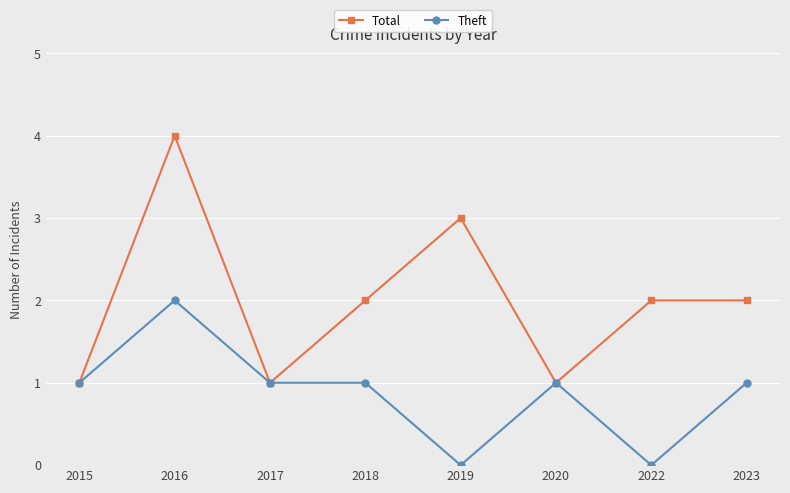

List the series in order of their peak value, highest first.

Total, Theft